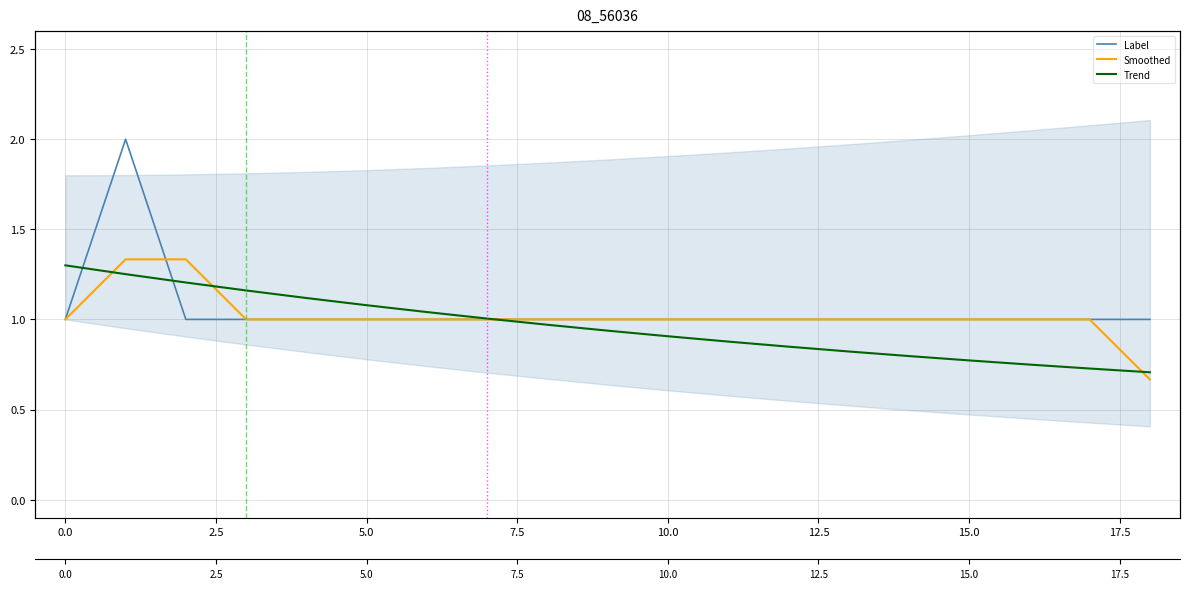

List the series in order of their peak value, highest first.

Label, Smoothed, Trend